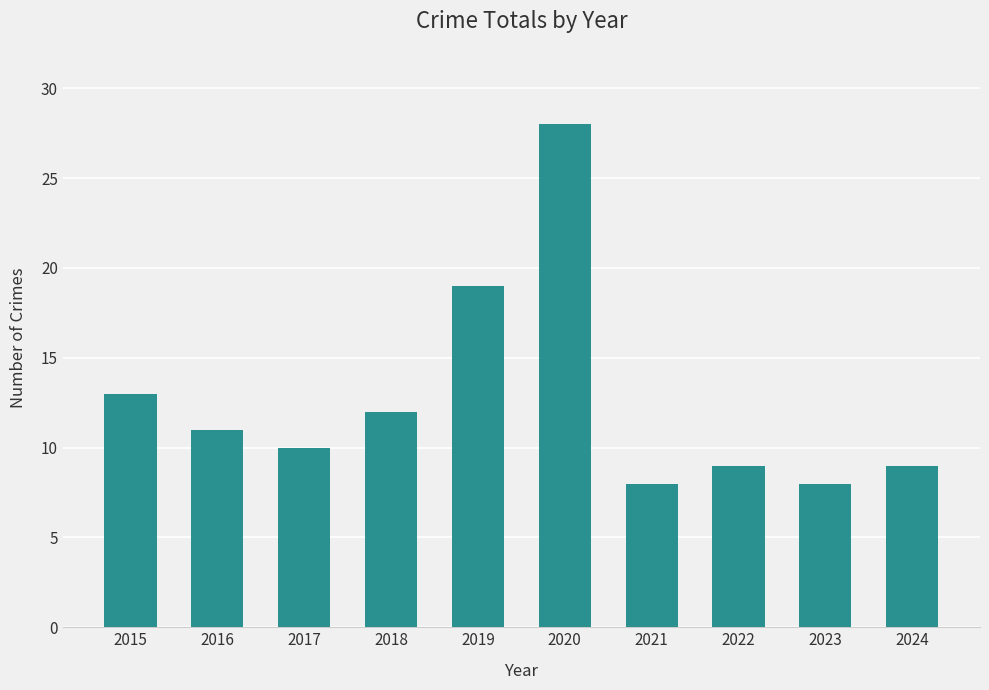

What is the maximum value shown in the chart?

28